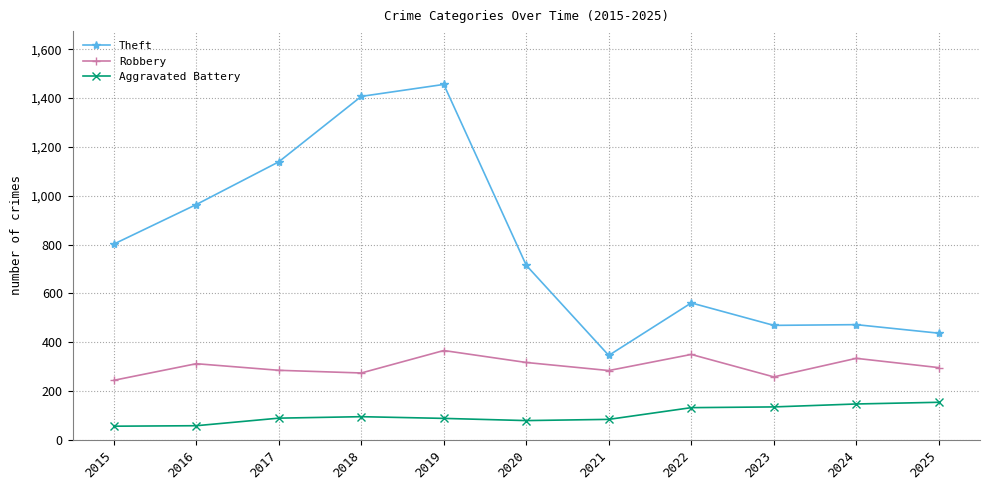

Which series has the largest total across all categories?

Theft